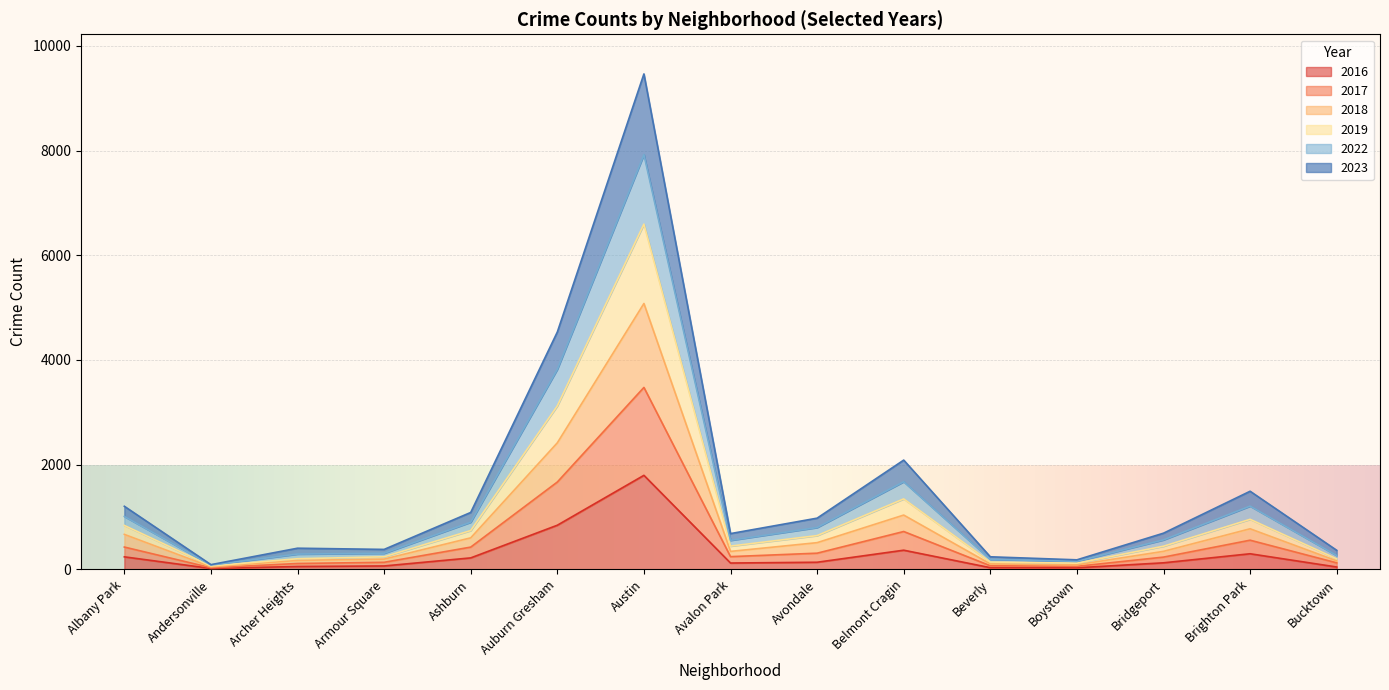

At which category is the sum across all series the highest?

Austin